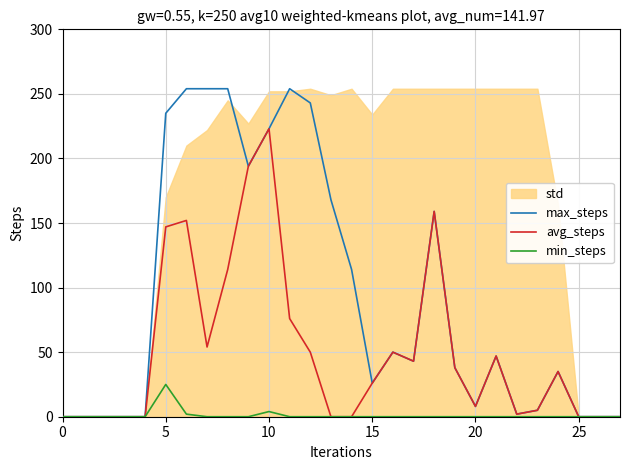

True or false: avg_steps and max_steps cross at least once.

False